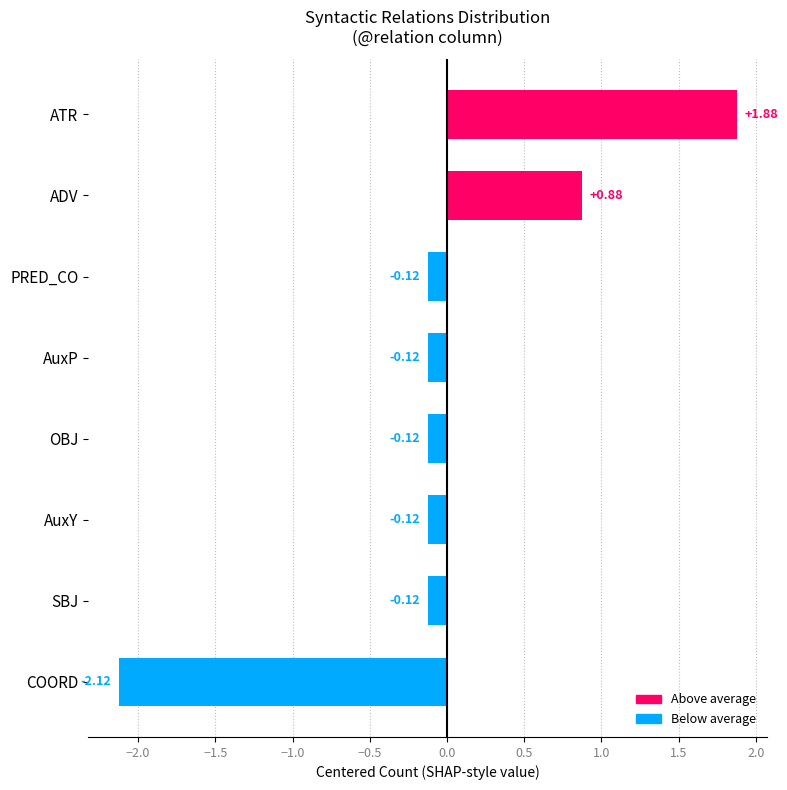

What is the difference between the maximum and minimum values?

4.0